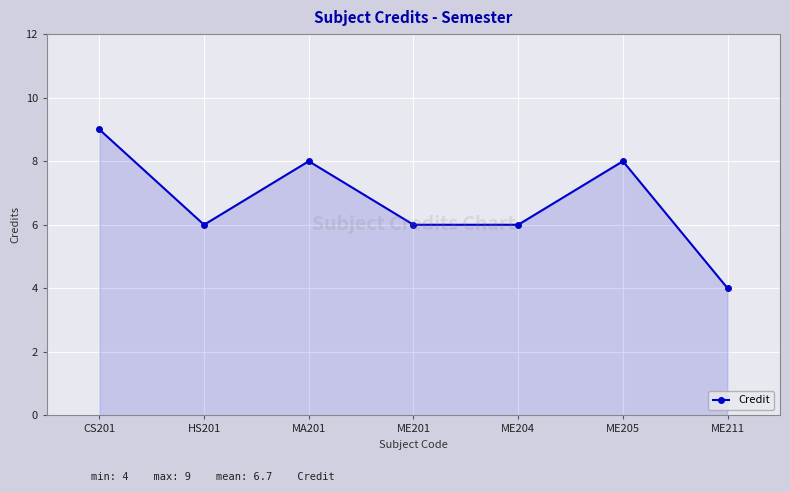

What is the label of the 4th point from the right?

ME201